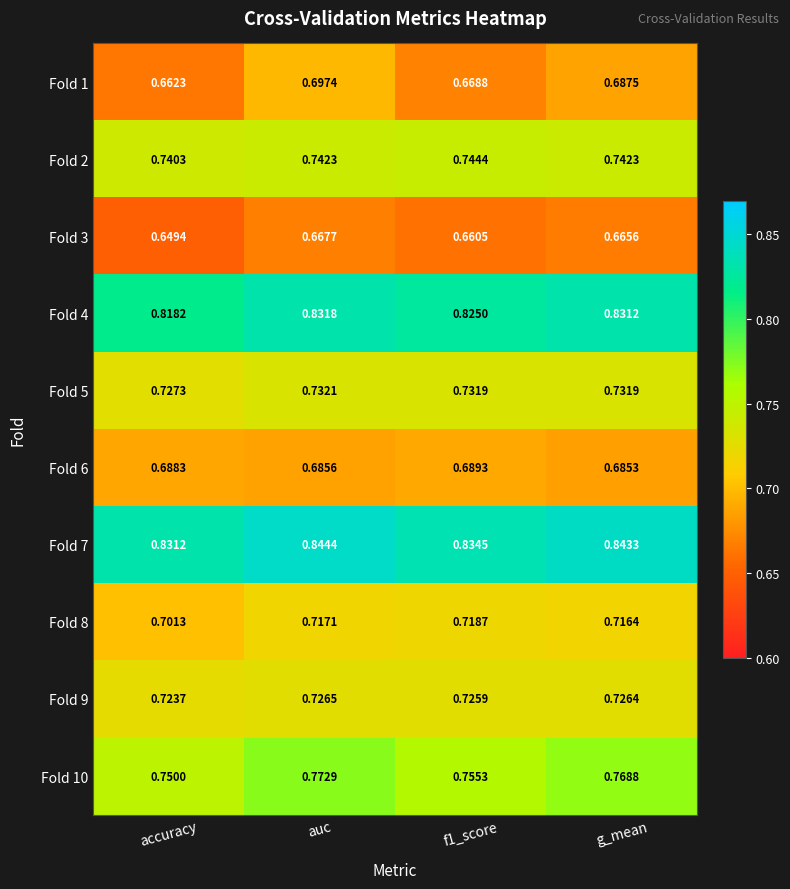

Where is Fold 6 nearest to the value 0?

g_mean